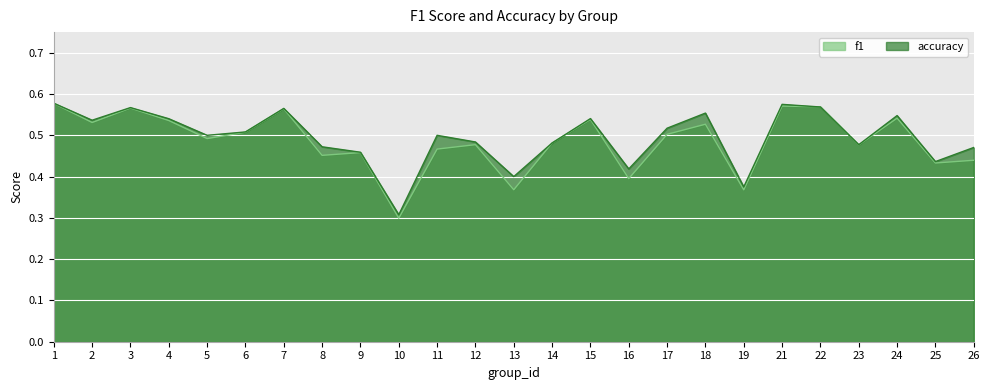

The value of f1 at 24 is 0.5. True or false?

True